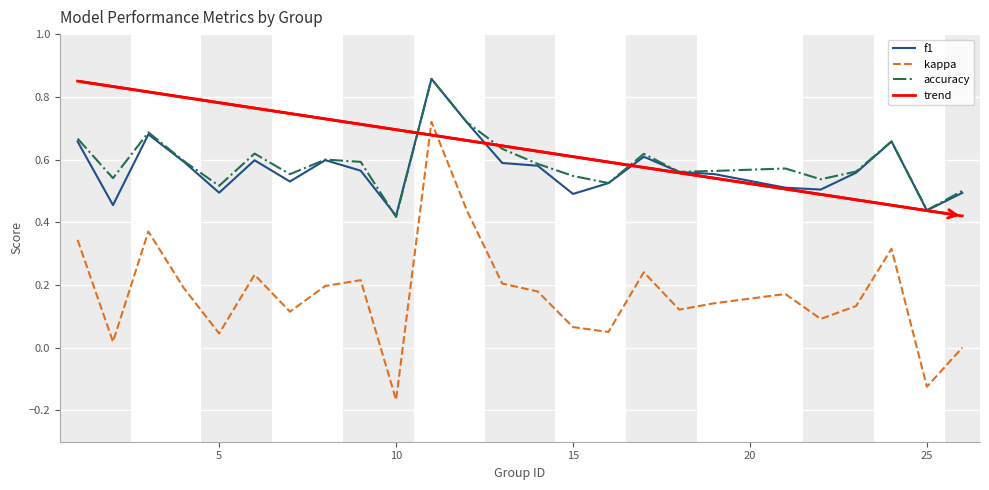

Which has a higher value, 18 or 14?

14